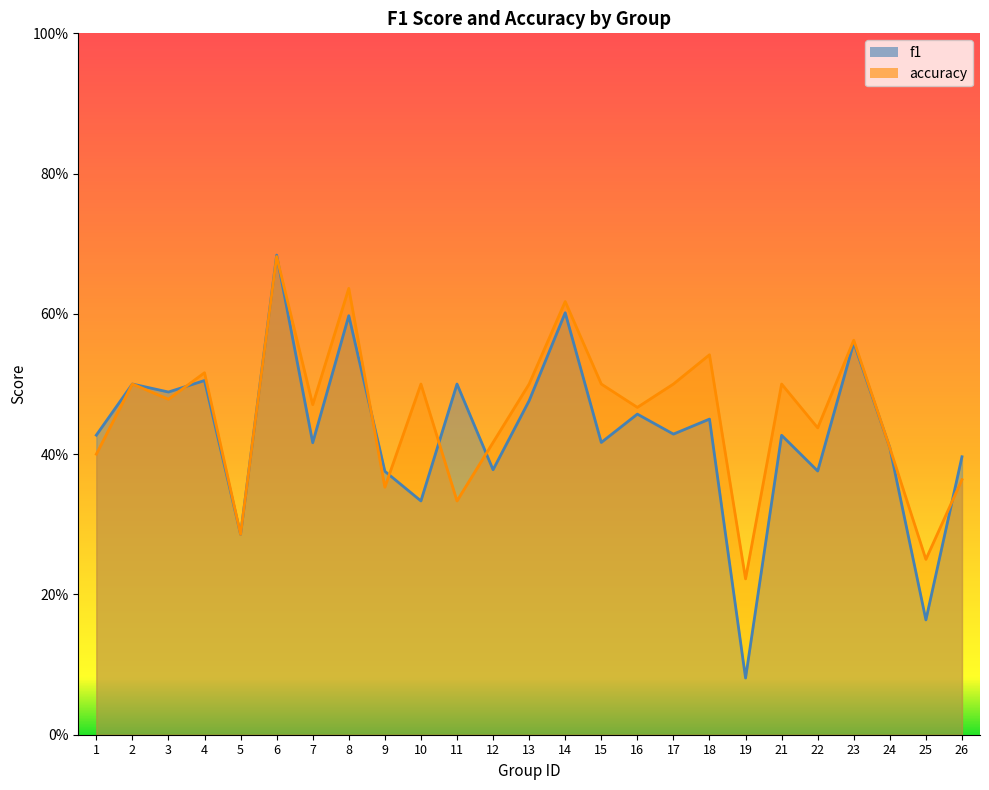

Is it true that f1 equals 0.6 at 26?

False